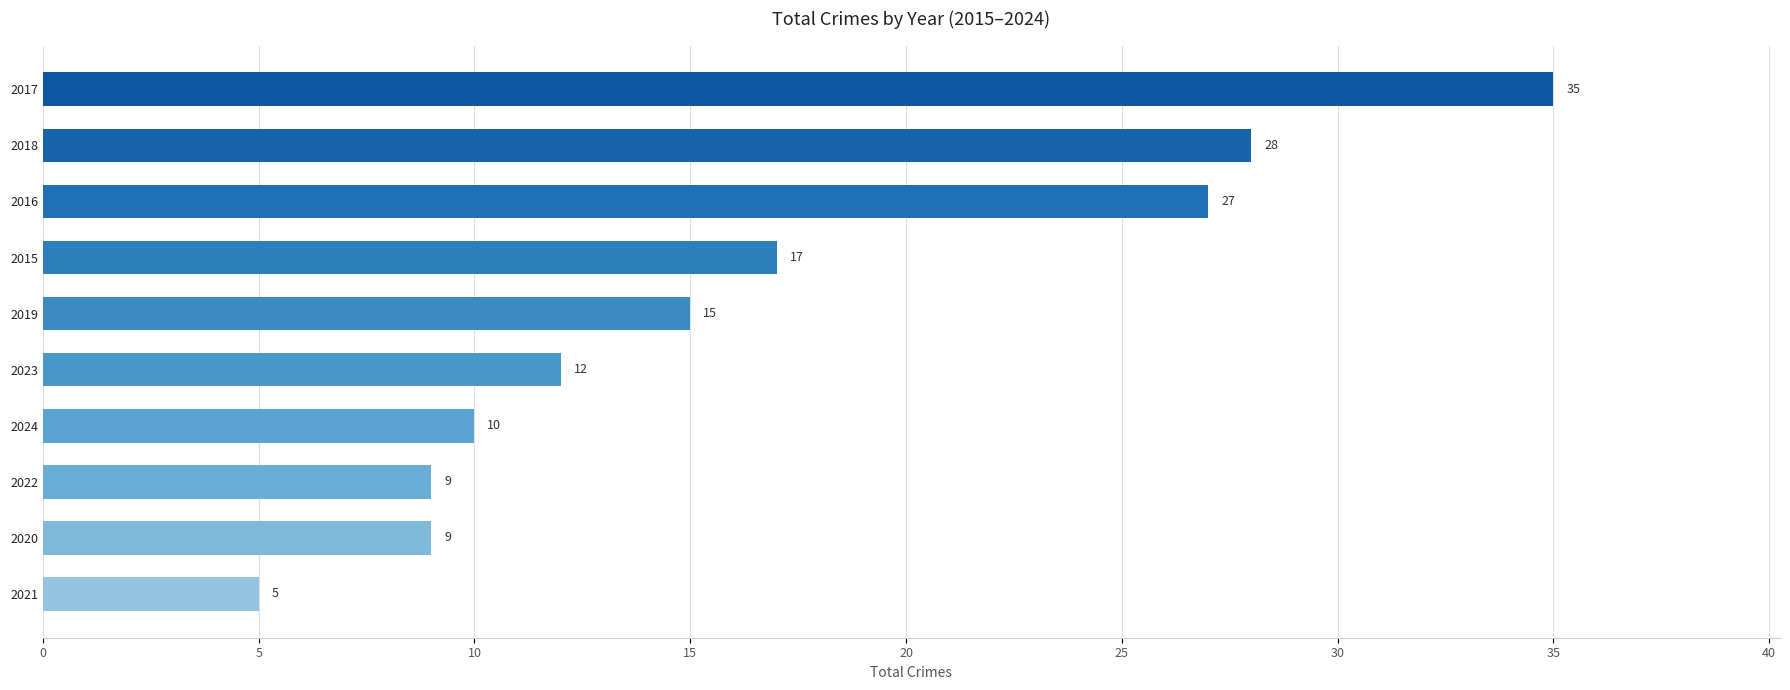

What is the difference between the maximum and minimum values?

30